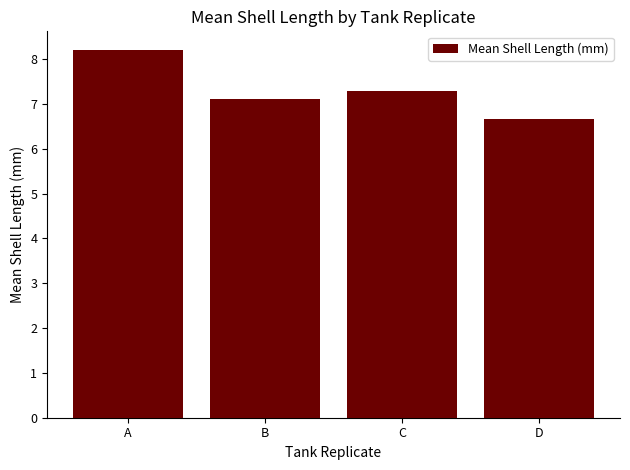

List the labels in order of value, smallest first.

D, B, C, A